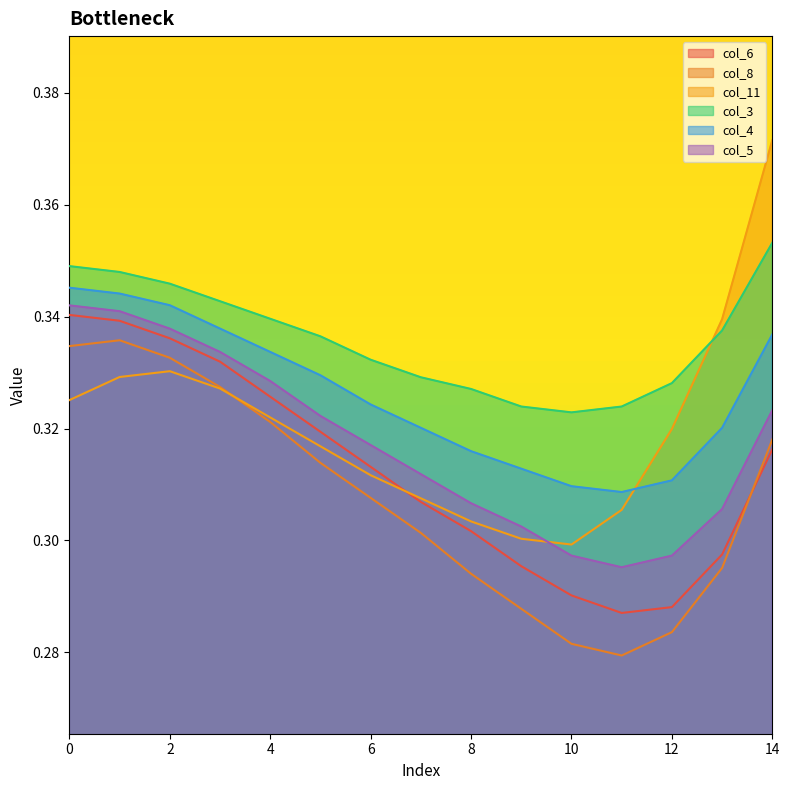

Between 1 and 3, which series saw the biggest shift?

col_8